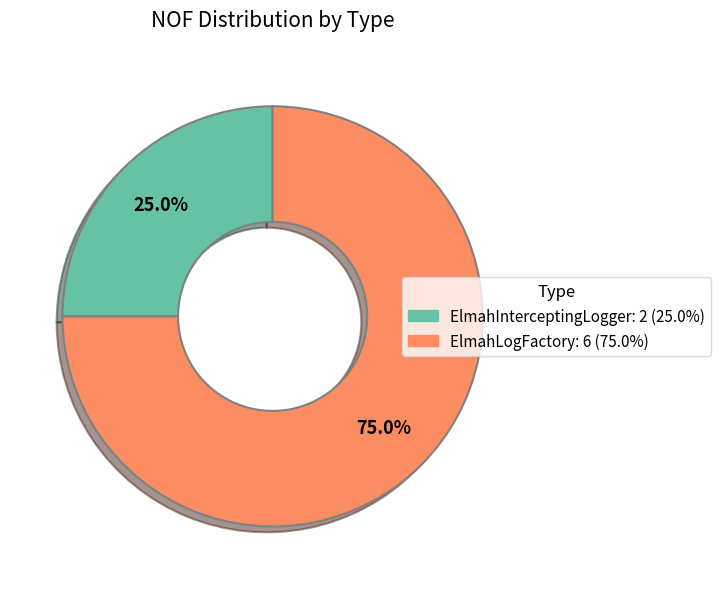

Does any single category account for the majority?

Yes